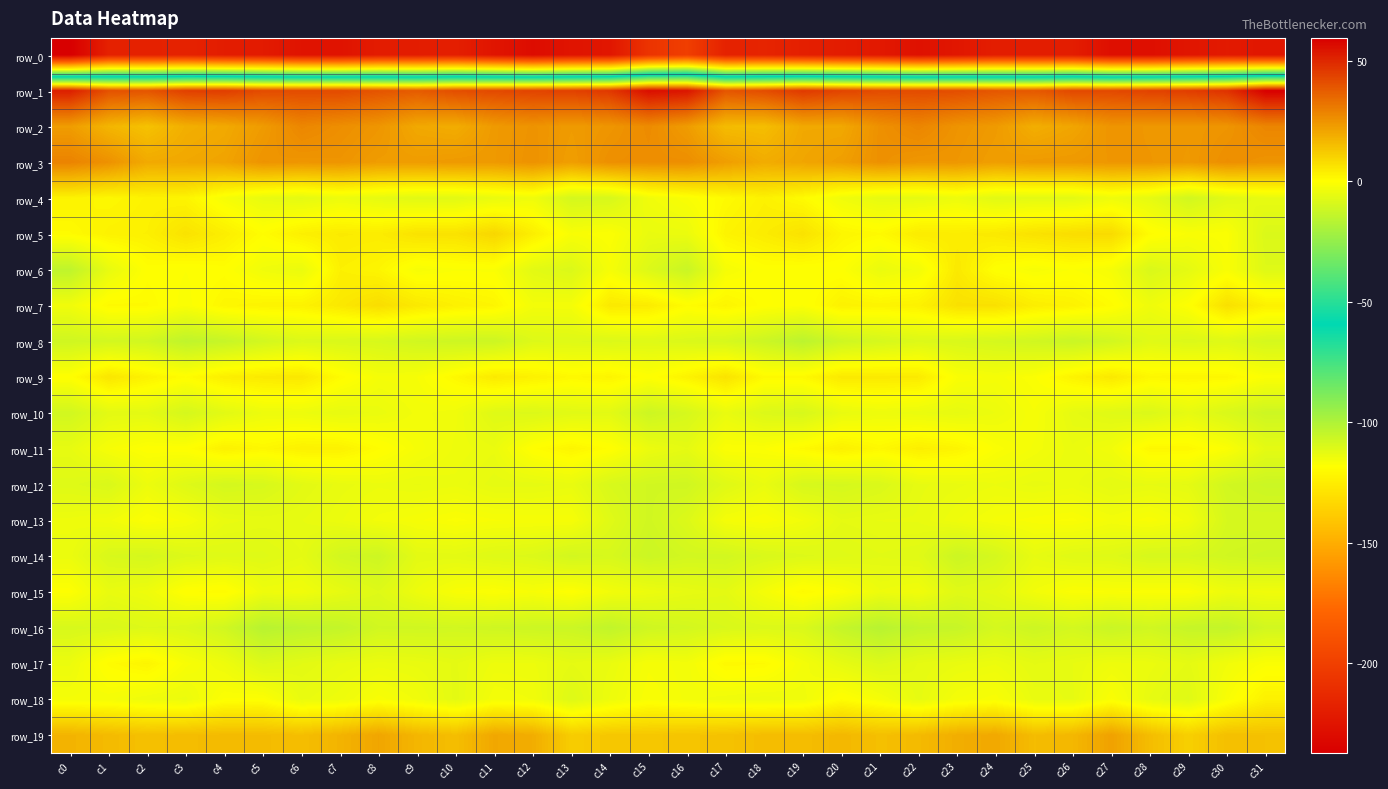

How many distinct data groups are displayed?

20